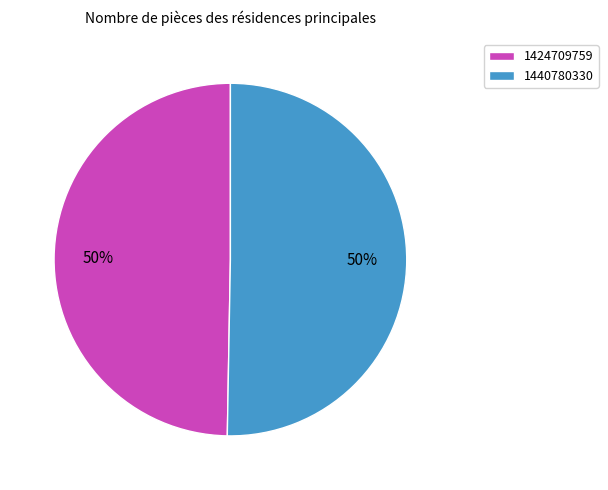

Which category has the smallest portion of the pie?

1424709759